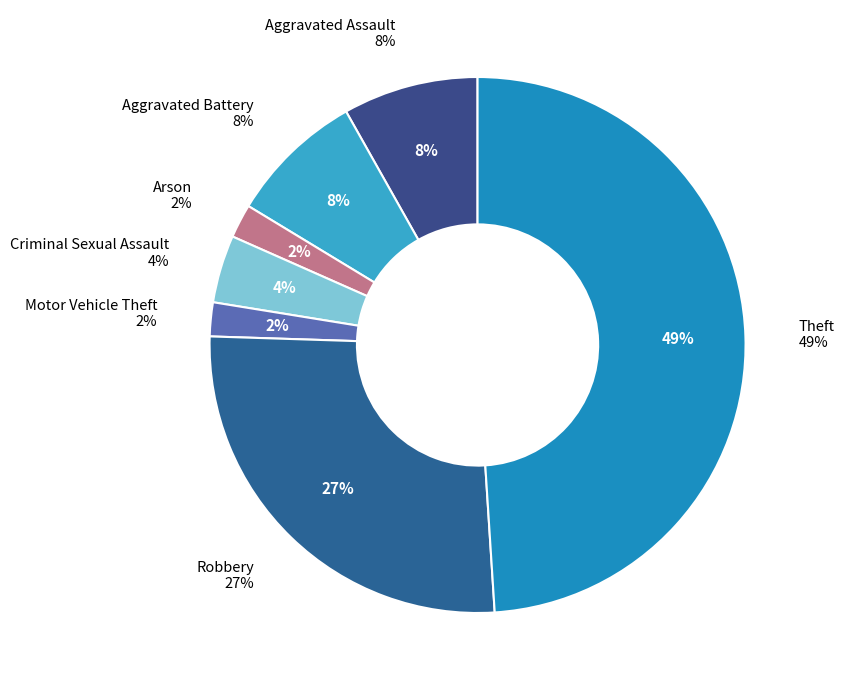

What portion of the pie excludes Robbery?

72.3%